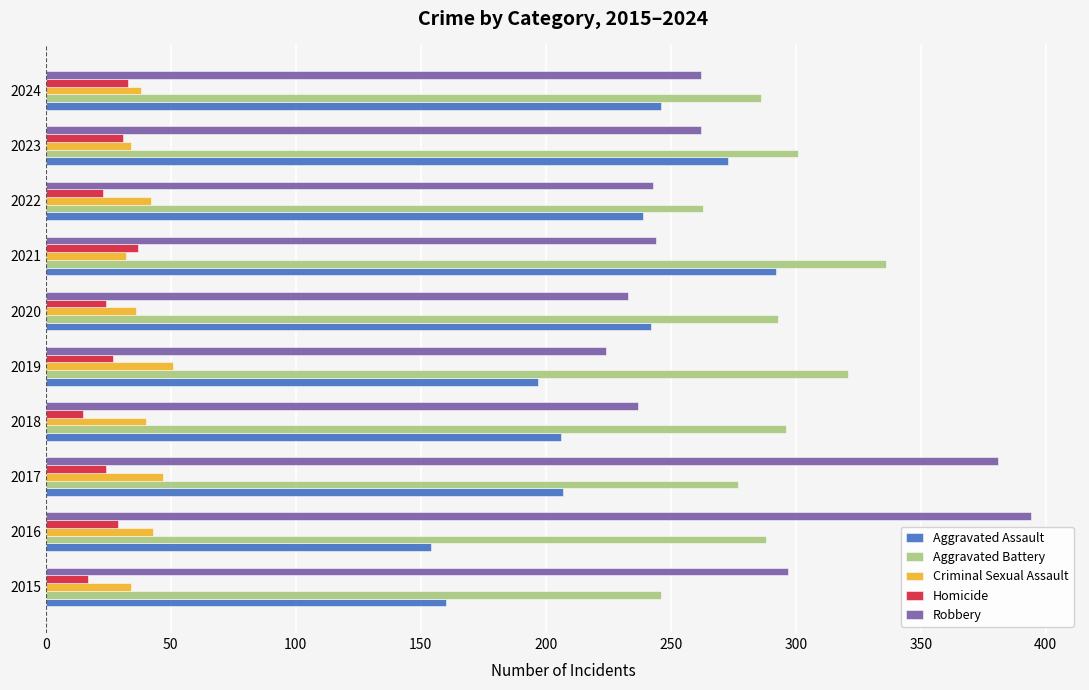

Which series has the widest spread of values?

Robbery